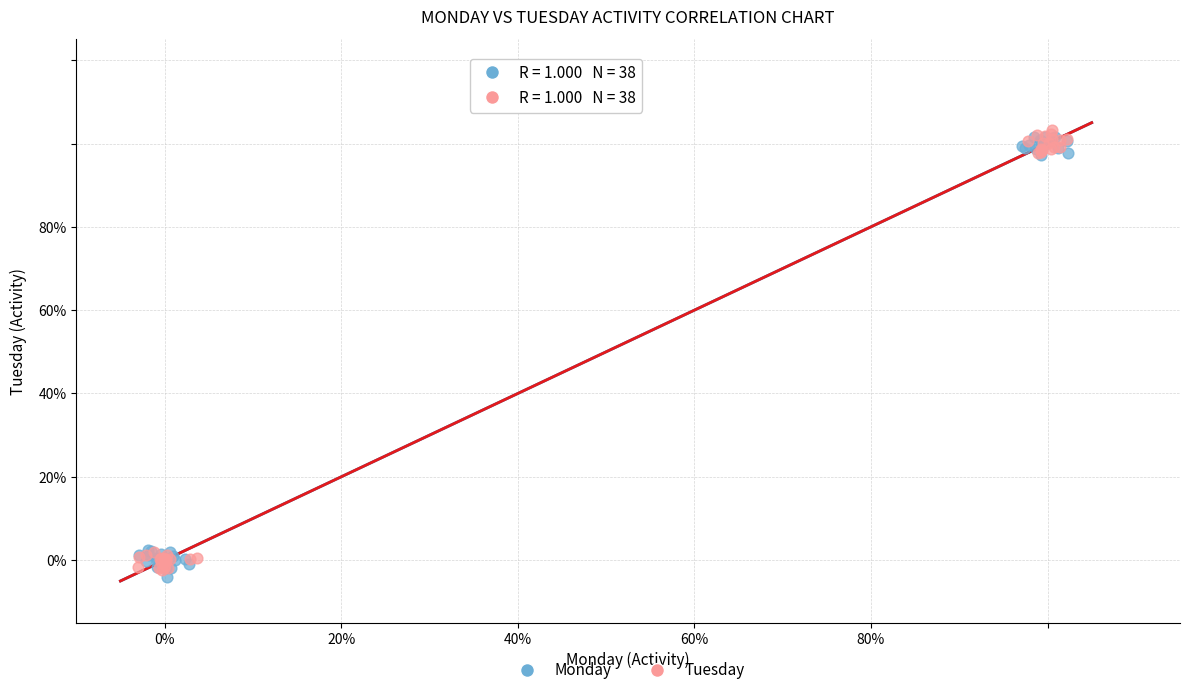

What are all the series names shown in the legend?

Monday, Tuesday